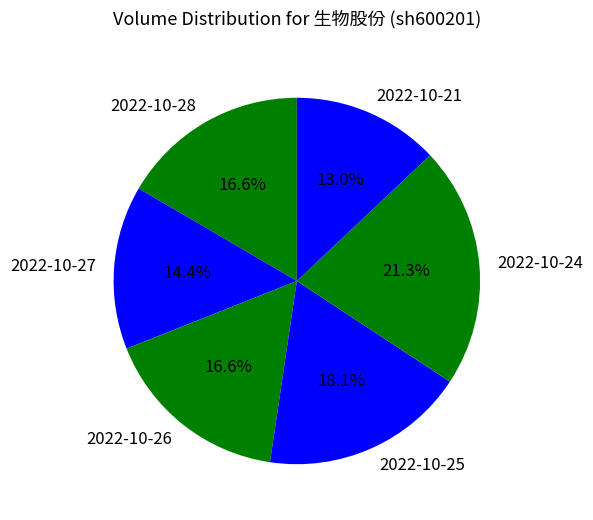

What percentage is the 2022-10-28 slice, to the nearest percent?

17%